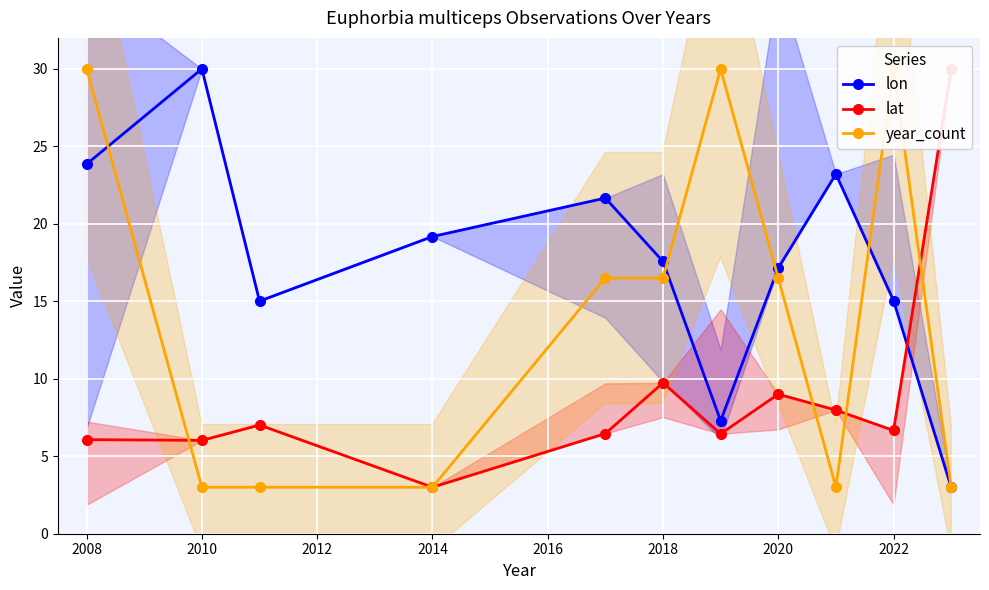

Rank the series by their maximum value, from lowest to highest.

lon, lat, year_count